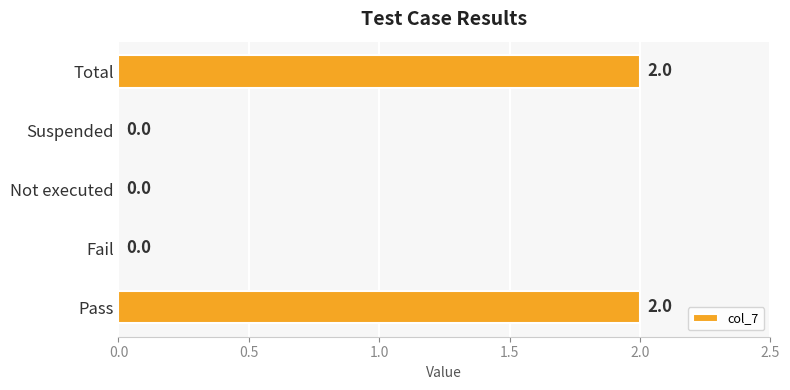

The chart shows a value of 0 at Not executed. True or false?

True